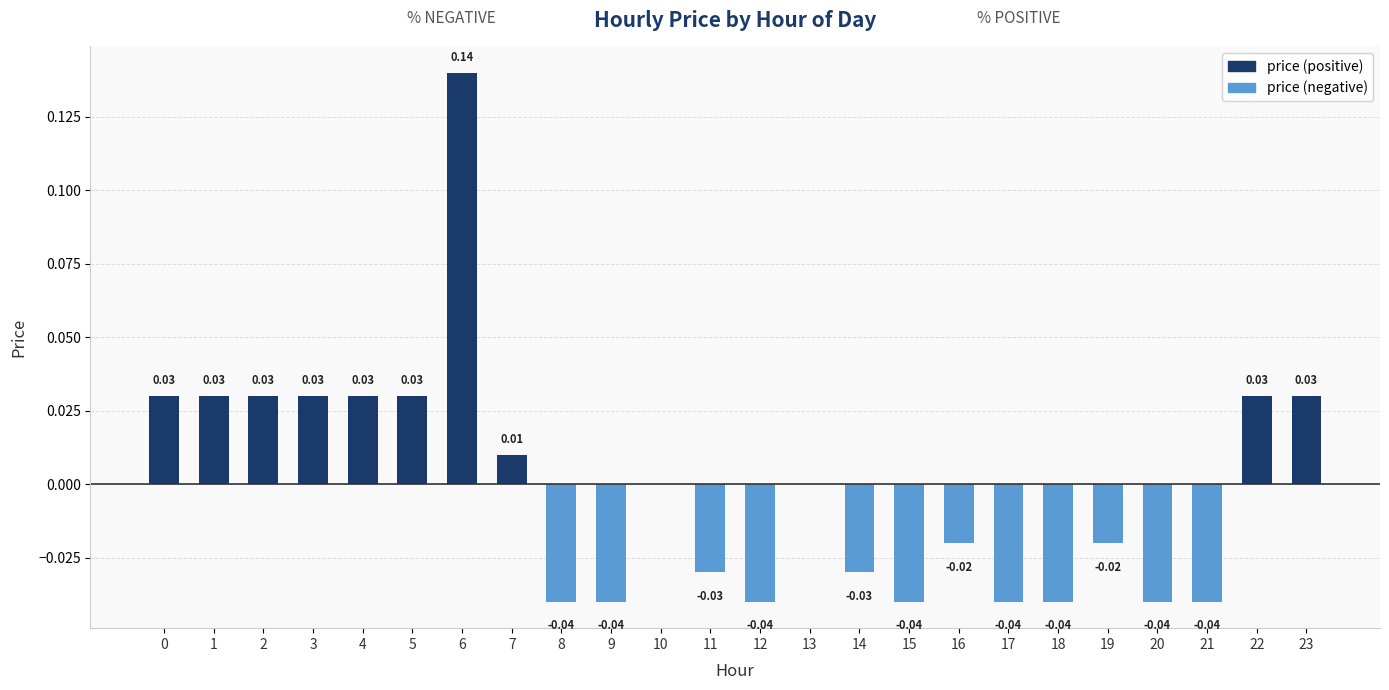

What is the sum of all price (negative) values?

-0.4